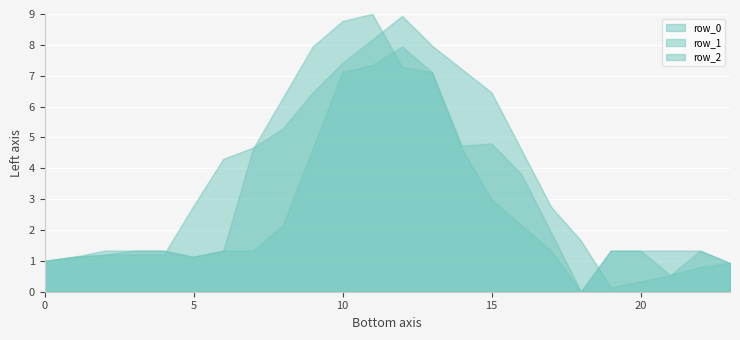

Rank the categories by row_2 value from highest to lowest.

12, 11, 10, 13, 9, 14, 15, 8, 16, 2, 3, 4, 6, 7, 17, 19, 20, 21, 22, 1, 5, 0, 23, 18